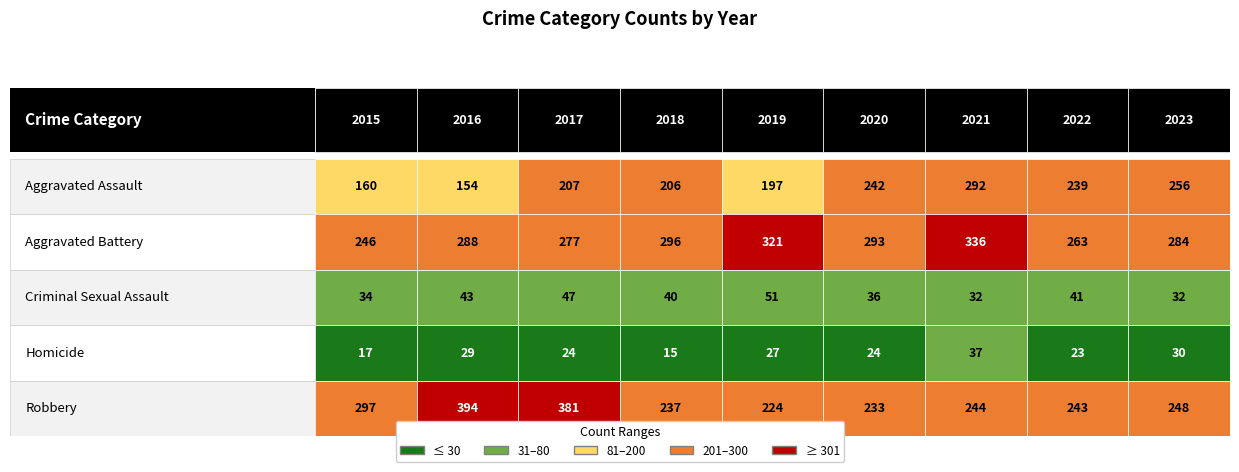

Between 2022 and 2017, which is larger?

2022